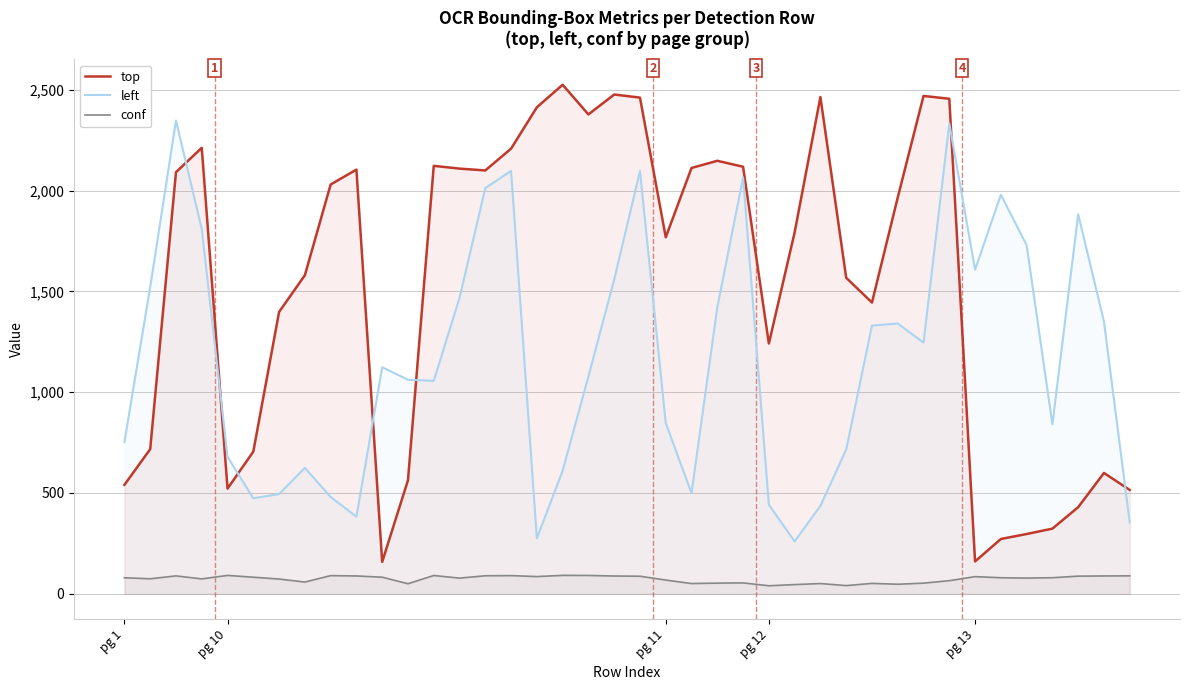

The value of conf at 7 is 58.2. True or false?

True